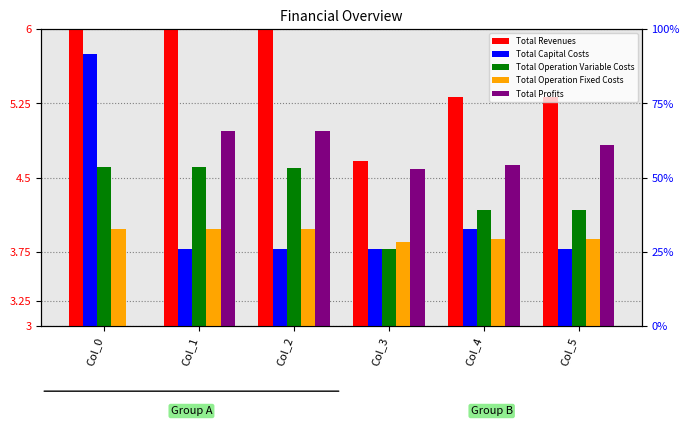

Which category has the lowest value across all series?

Col_0